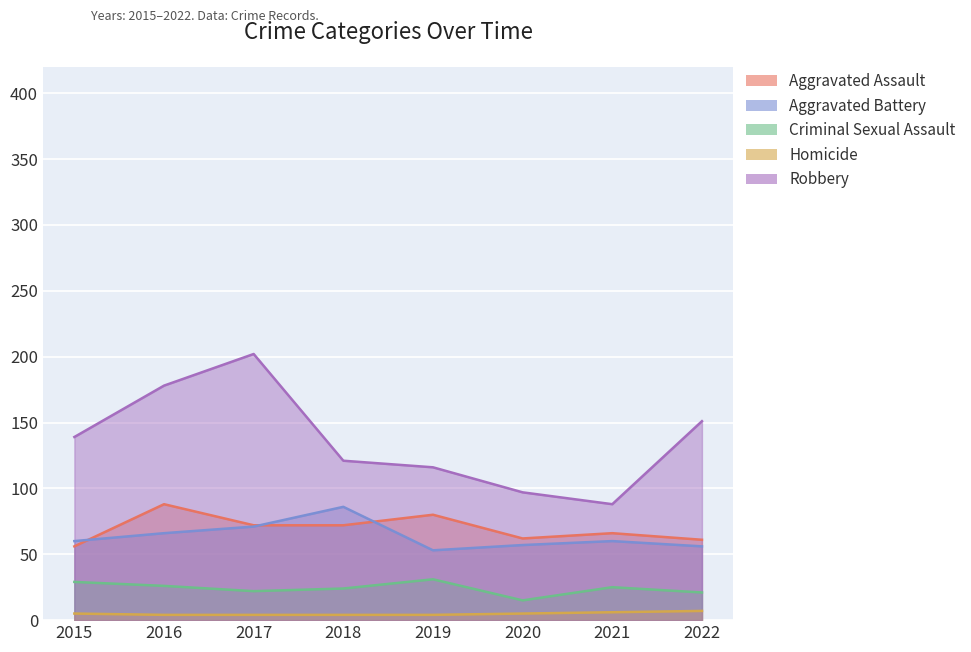

Between 2022 and 2021, which is larger?

2021